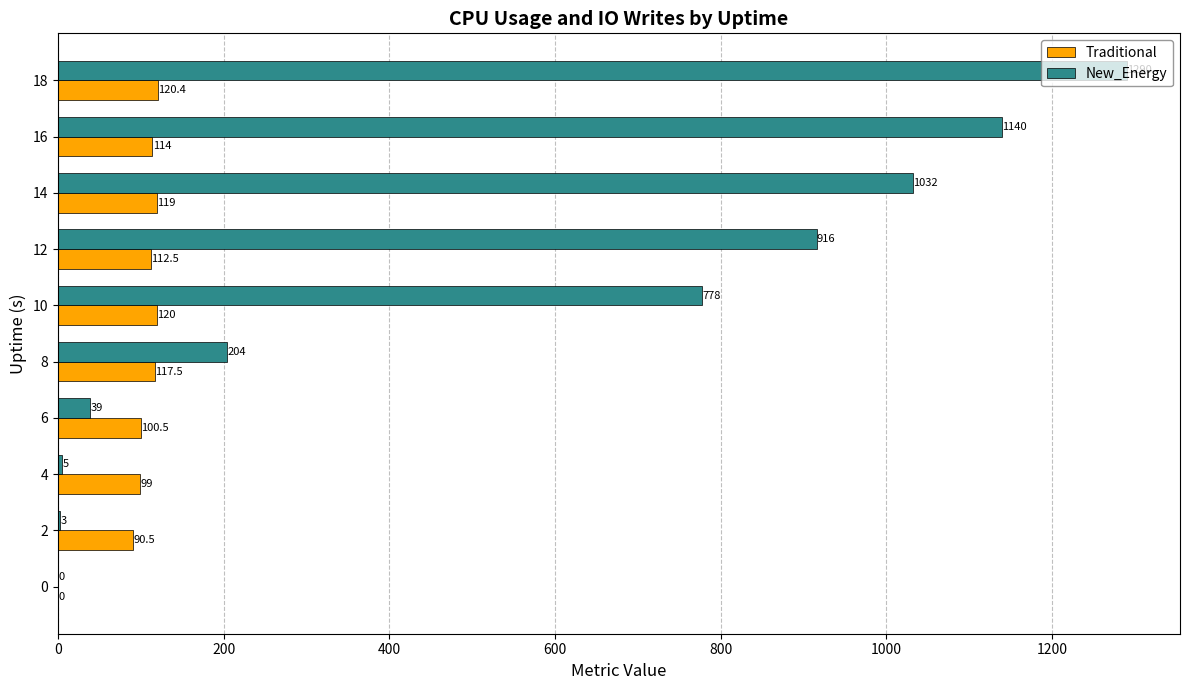

Between 8 and 10, which series saw the biggest shift?

New_Energy